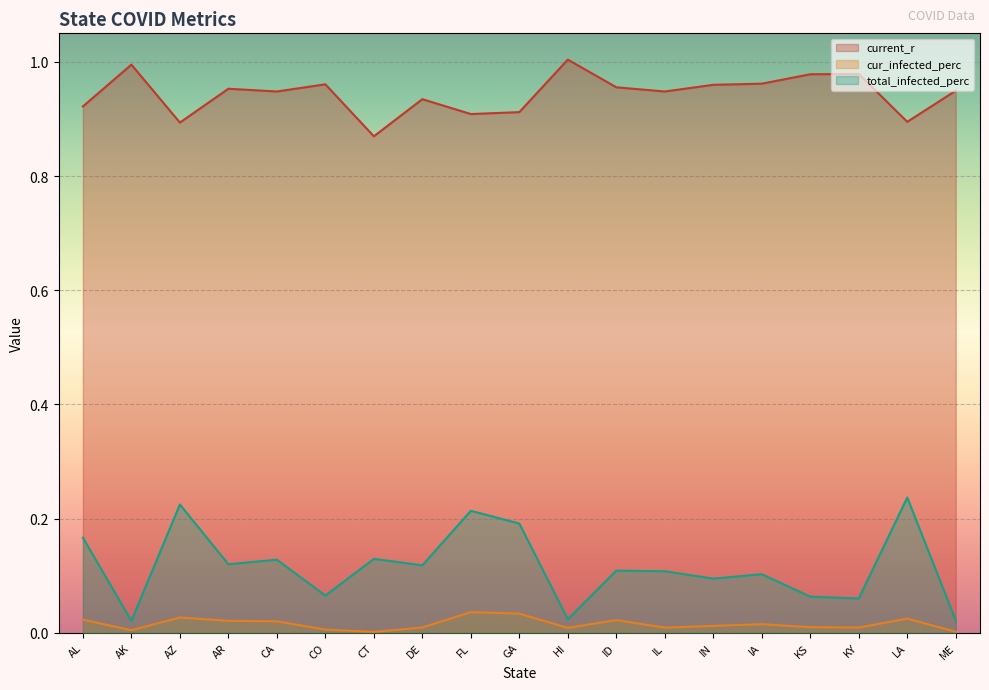

Rank the series at AK from lowest to highest value.

cur_infected_perc, total_infected_perc, current_r